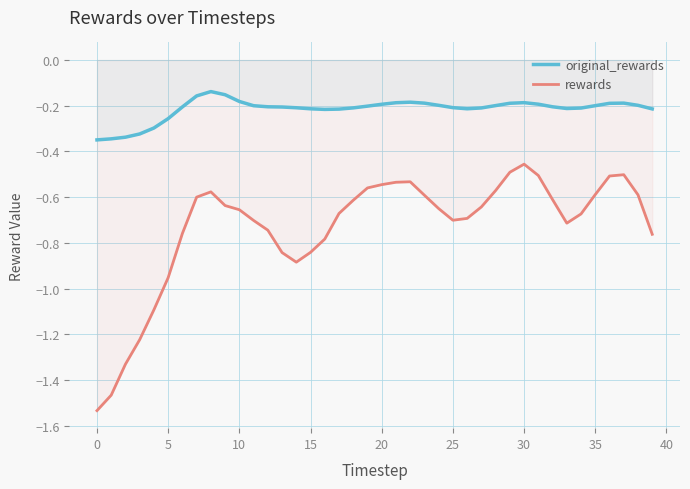

How many categories are shown in the chart?

40